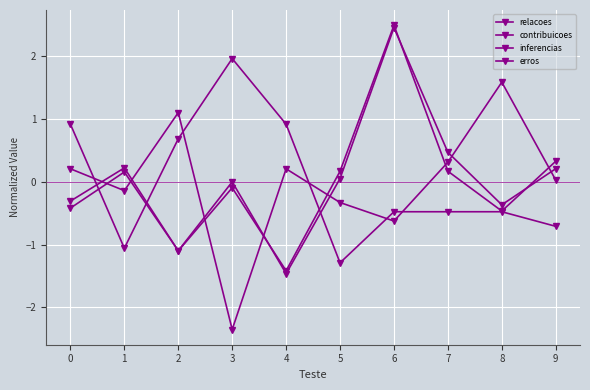

At which category is the sum across all series the highest?

6